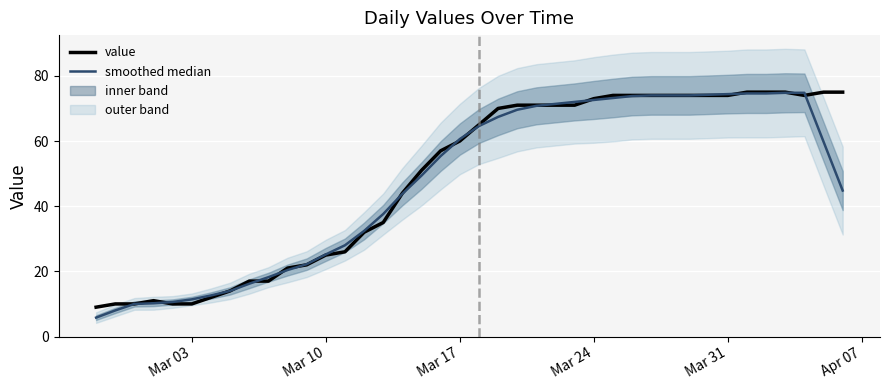

True or false: value has a value of 16.6 at Mar 10.

False